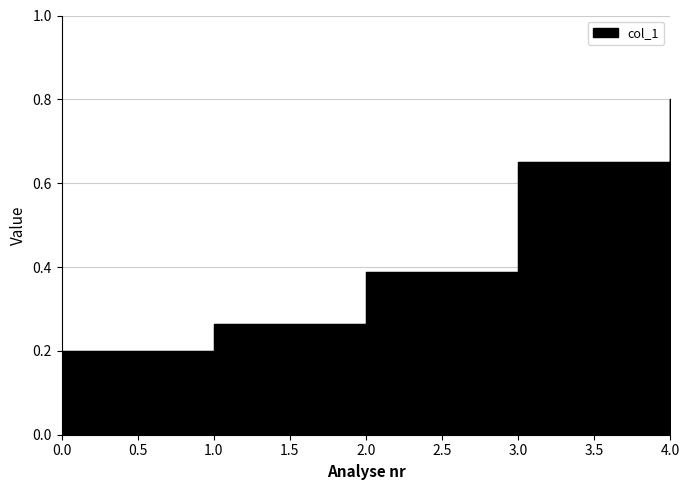

What is the value of the 3rd point from the left?

0.3